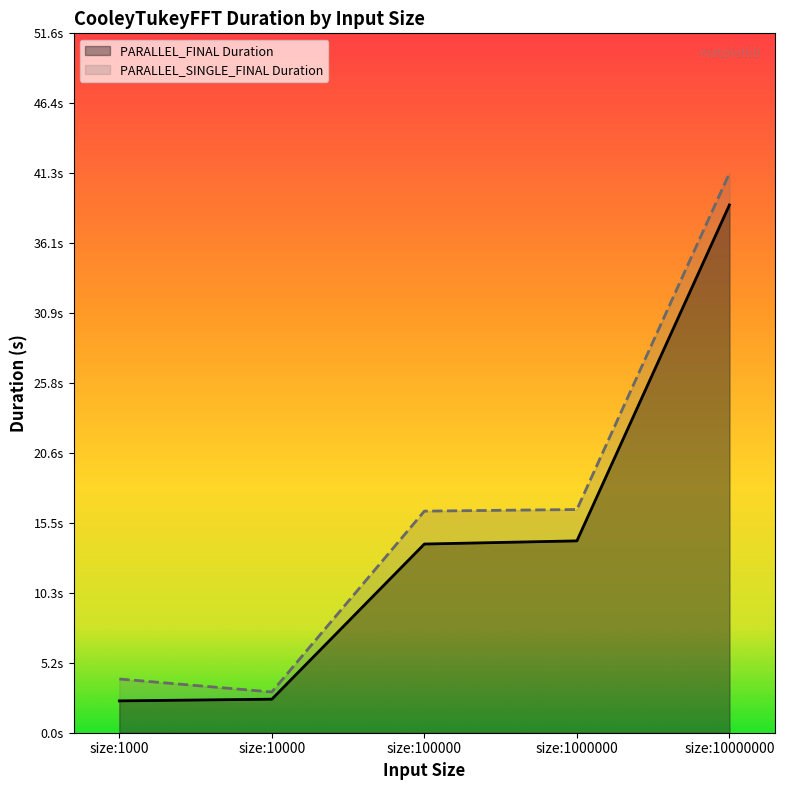

Which series has the largest total across all categories?

PARALLEL_SINGLE_FINAL Duration